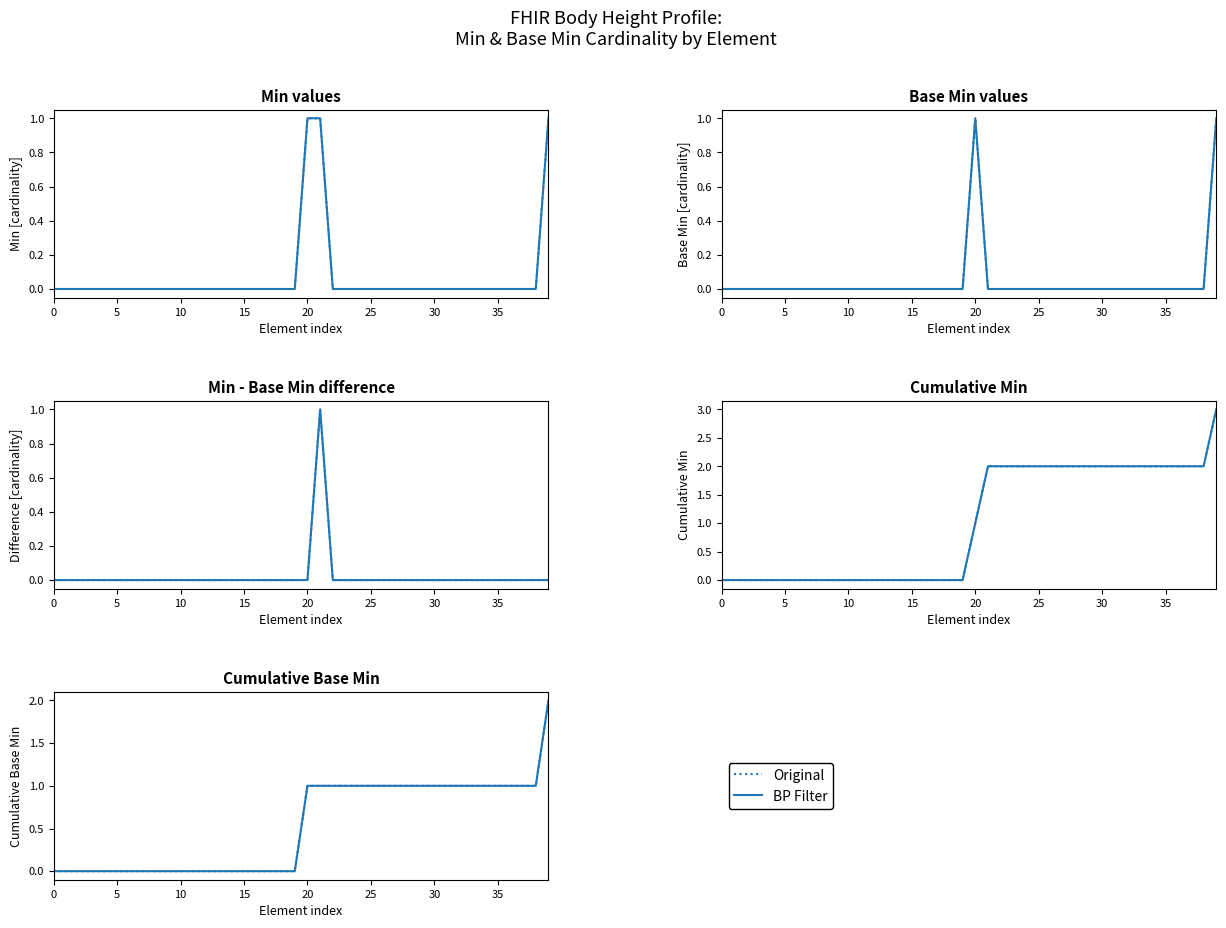

What is the label of the 31st point from the left?

30